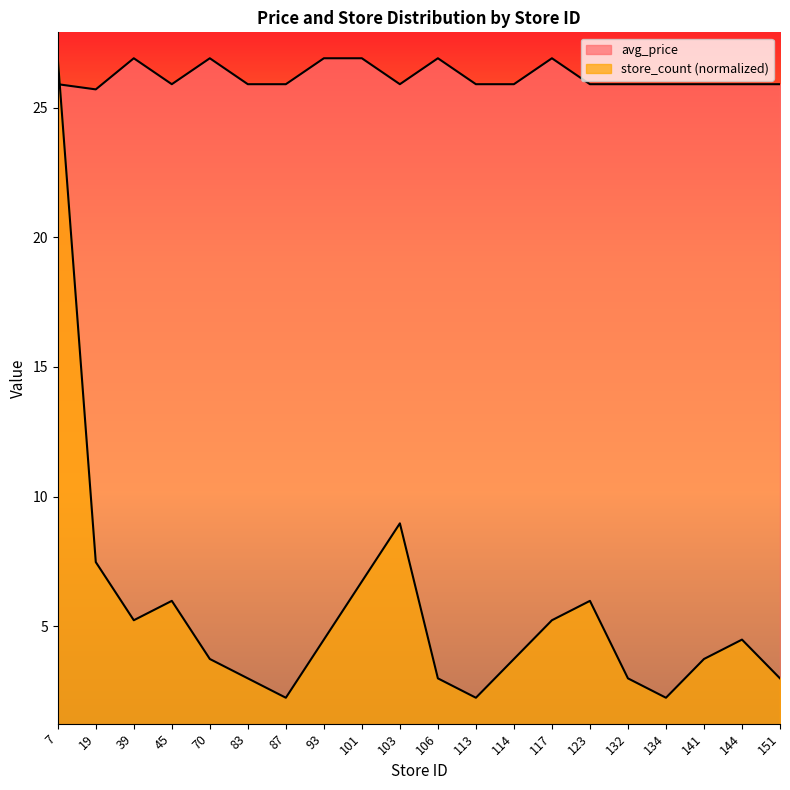

Which series ends up on top after the final intersection of store_count and avg_price?

avg_price